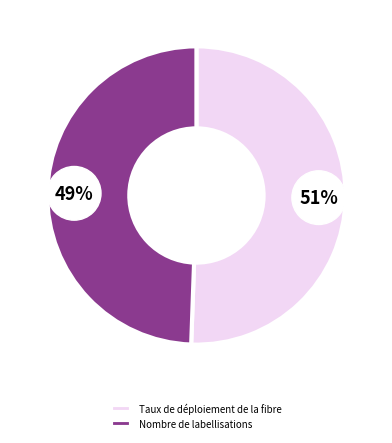

What is the total percentage of Taux de déploiement de la fibre and Nombre de labellisations?

100.0%